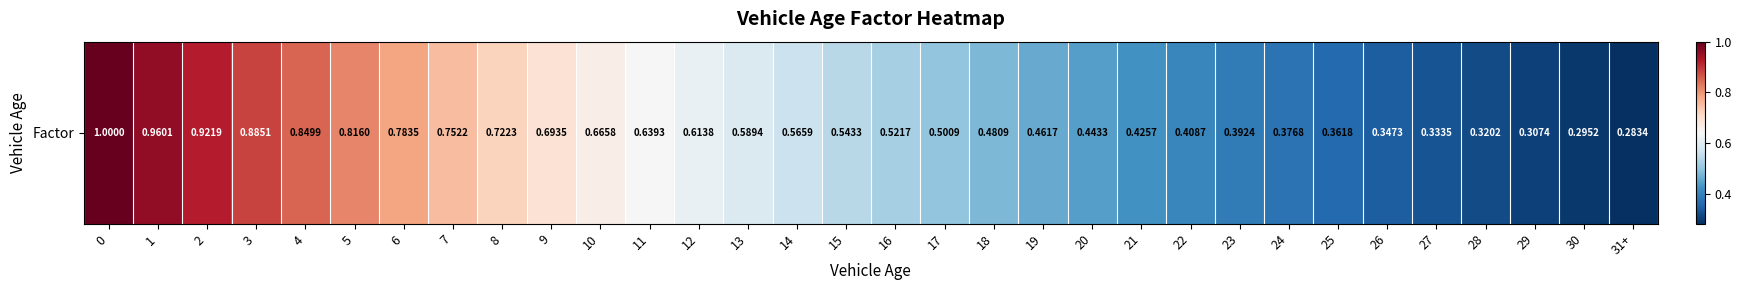

What is the sum of the values at 14 and 18?

1.0